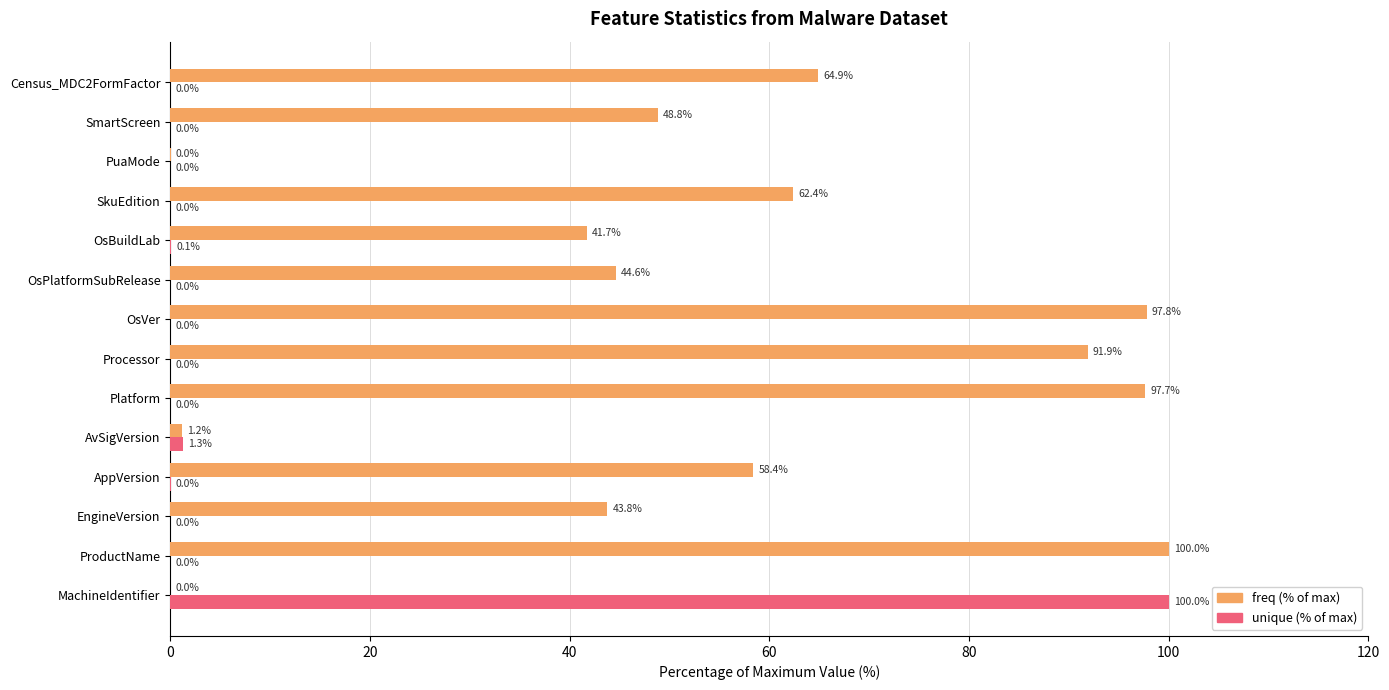

What is the maximum value shown in the chart?

100.0